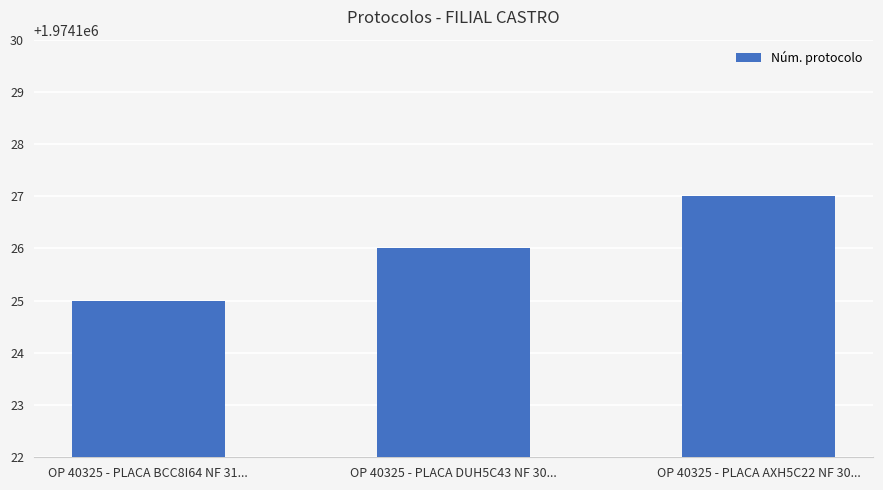

What is the value of the 2nd bar from the left?

1974126